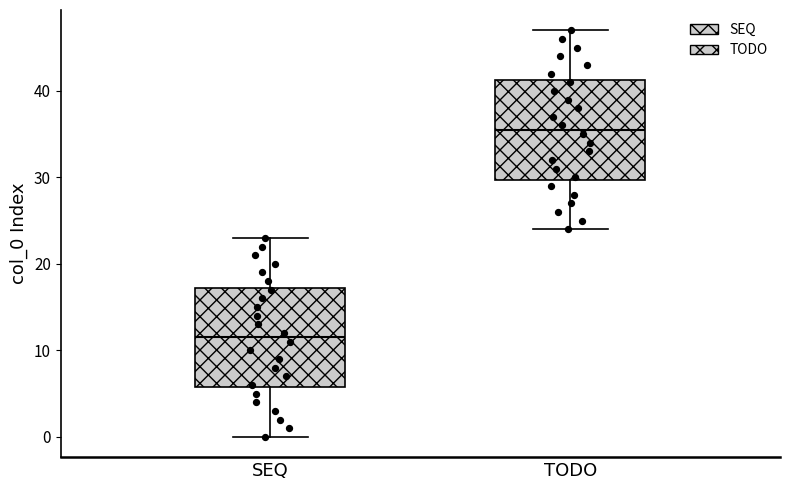

Reading left to right, transcribe this box plot: for each box, give where its median line is, the range the box spans, and where its two whiskers end, as read against the y-axis. The values are not printed on the chart, so give them approximately, as read against the axis.

SEQ: median 12, box 6 to 17, whiskers 0 to 23
TODO: median 36, box 30 to 41, whiskers 24 to 47